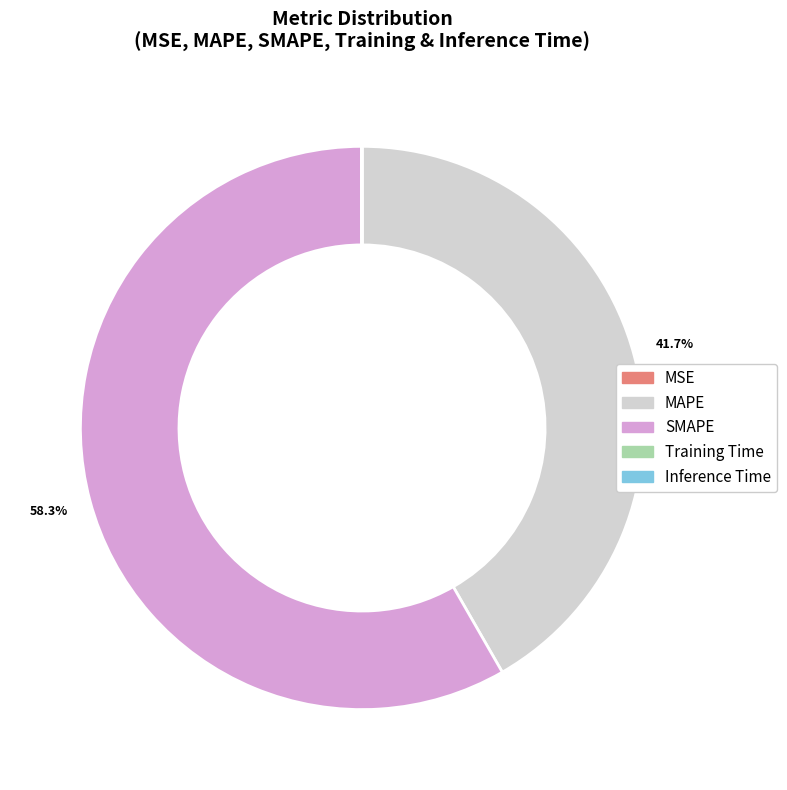

Is the sum of SMAPE and MAPE greater than half?

Yes